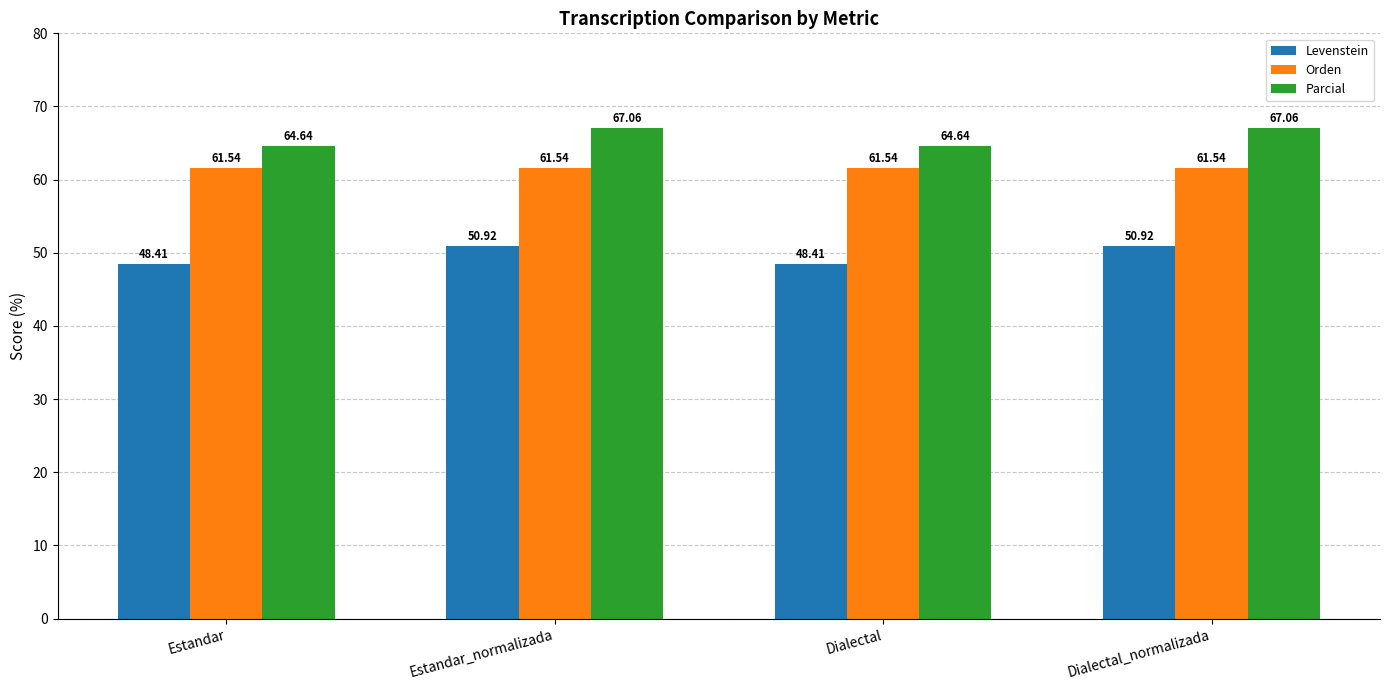

At how many categories does at least one series exceed 55?

4